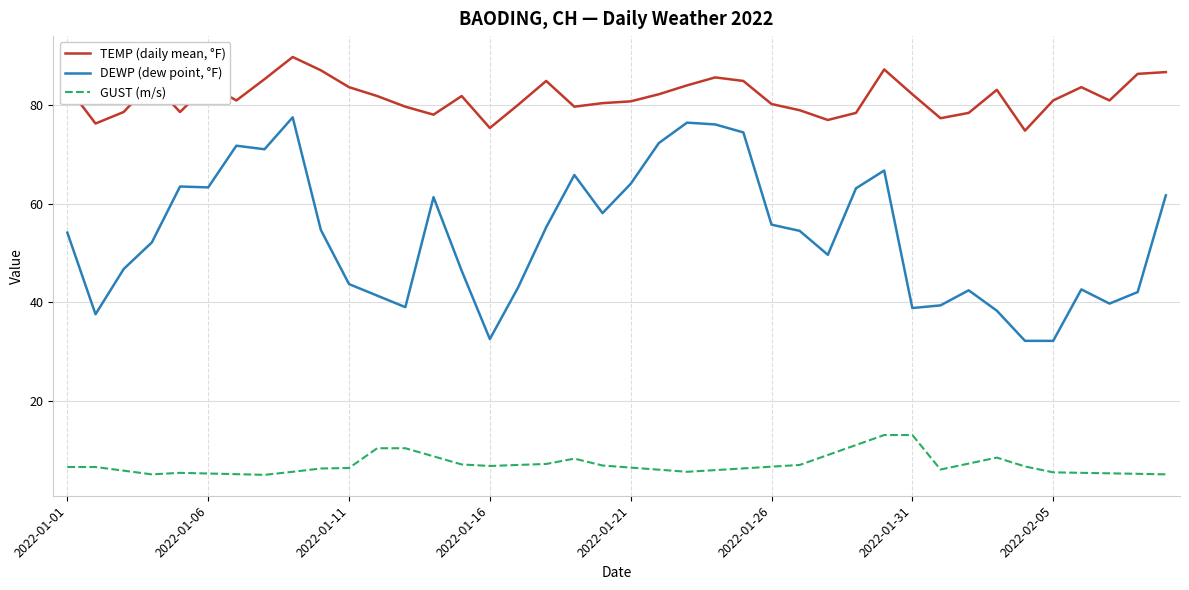

Does the chart display data point markers on the line(s)?

No